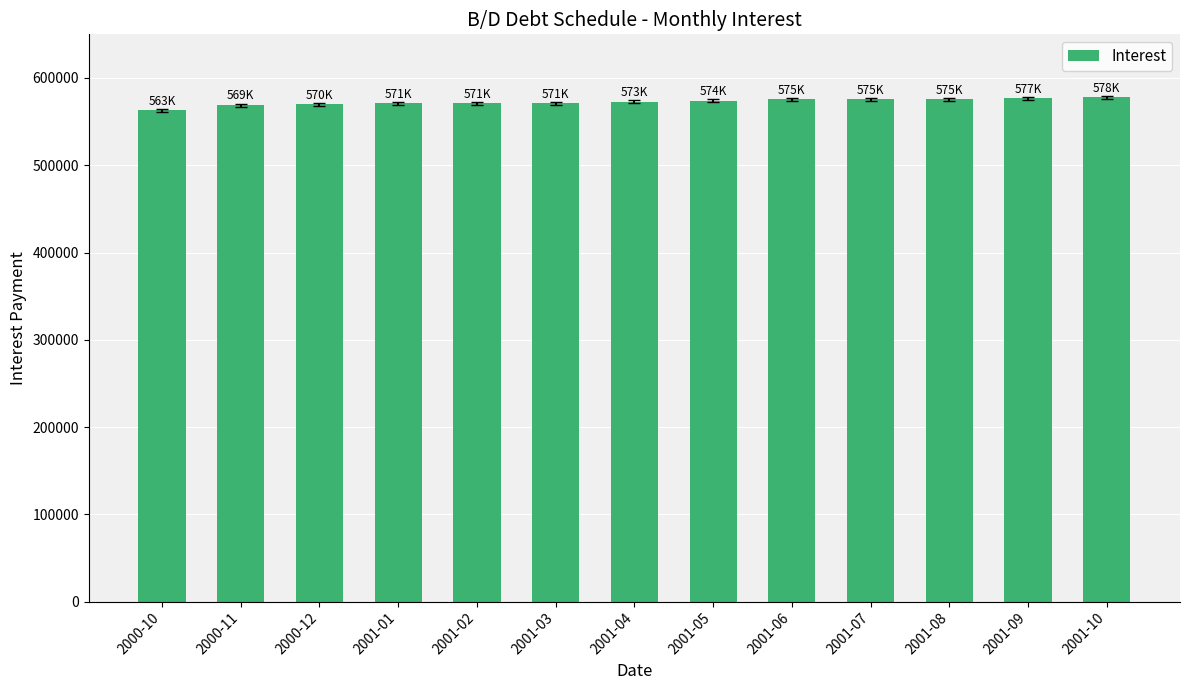

How many categories are shown in the chart?

13